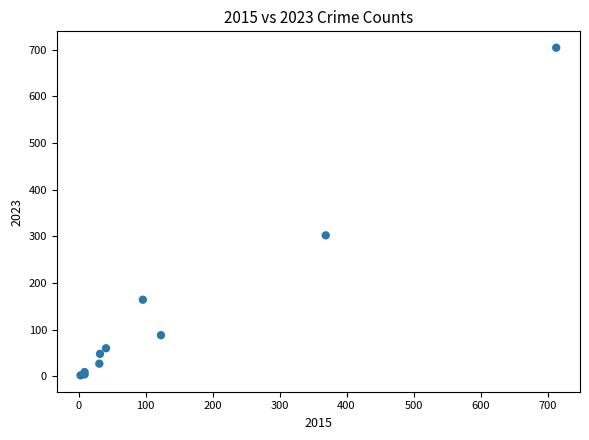

What Y value in the scatter plot is closest to 353?

302